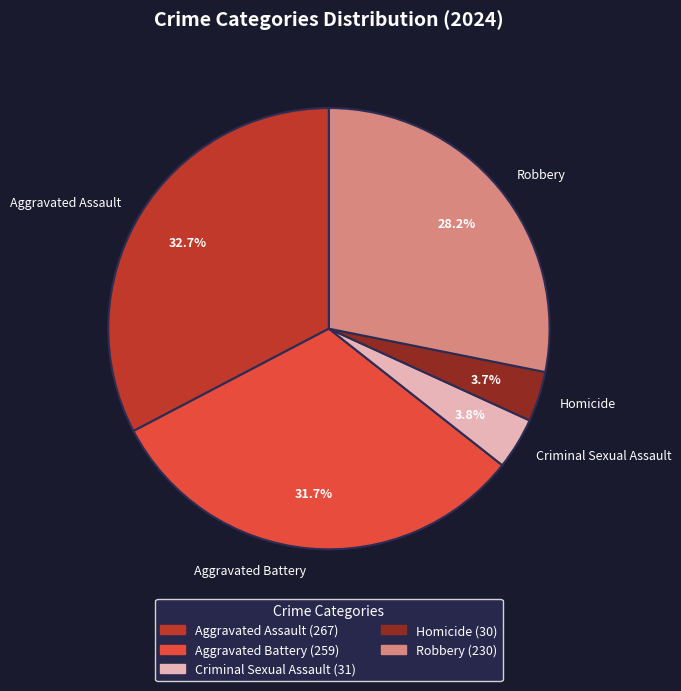

What percentage is NOT represented by Homicide?

96.3%